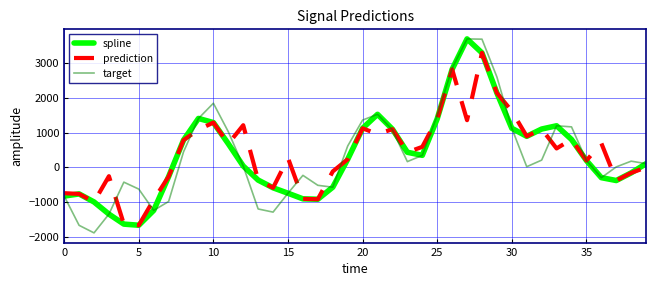

What is the smallest value displayed?

-1887.9